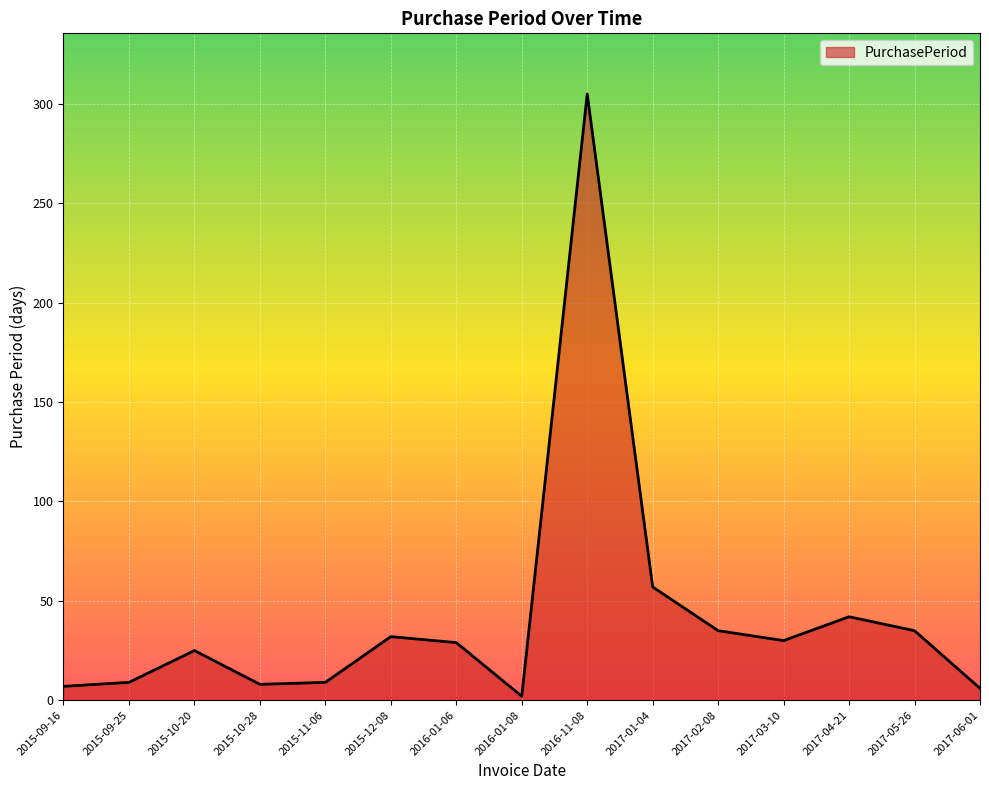

True or false: the data has more than 0 interior local peaks.

True